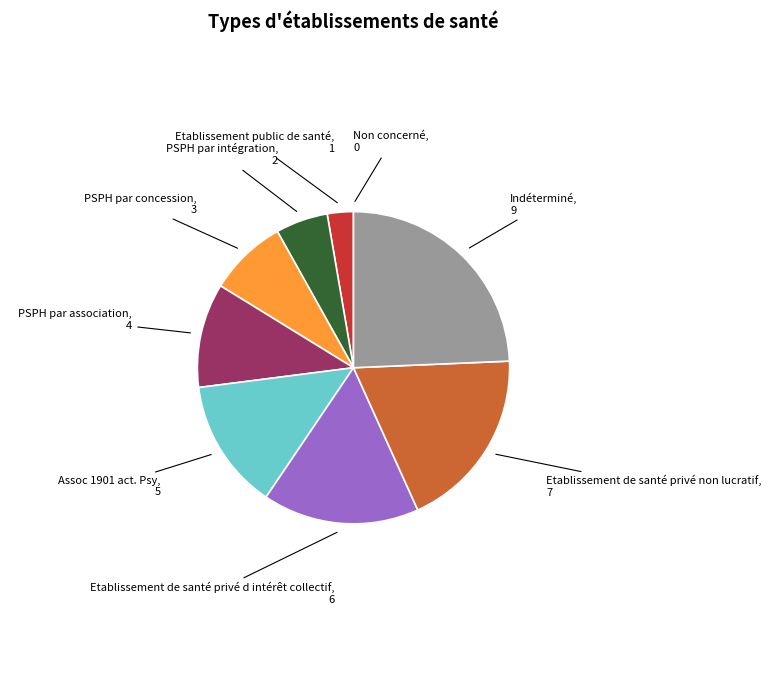

Is Etablissement public de santé the majority of the pie?

No